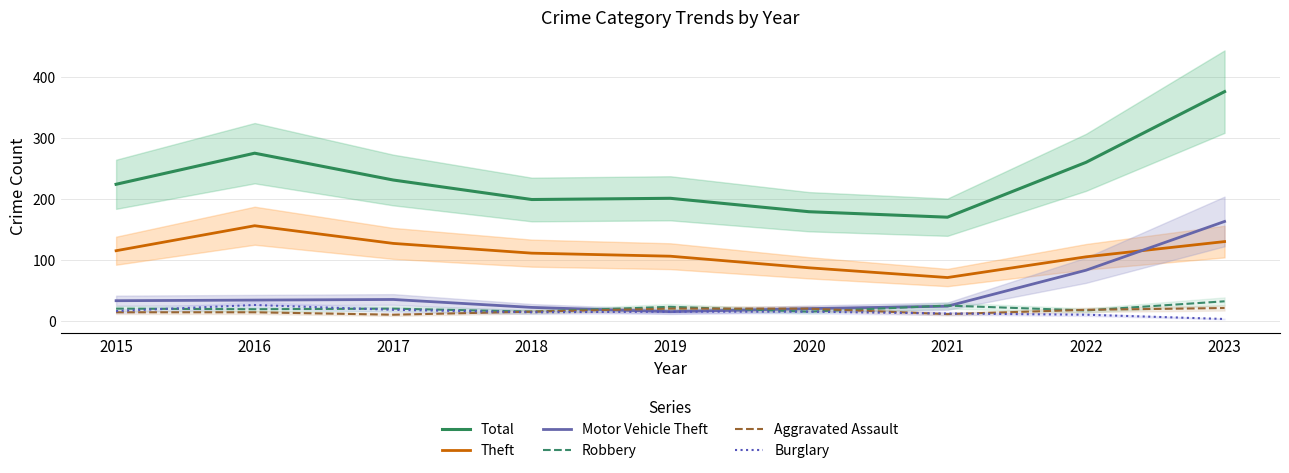

How many lines are shown in the chart?

6